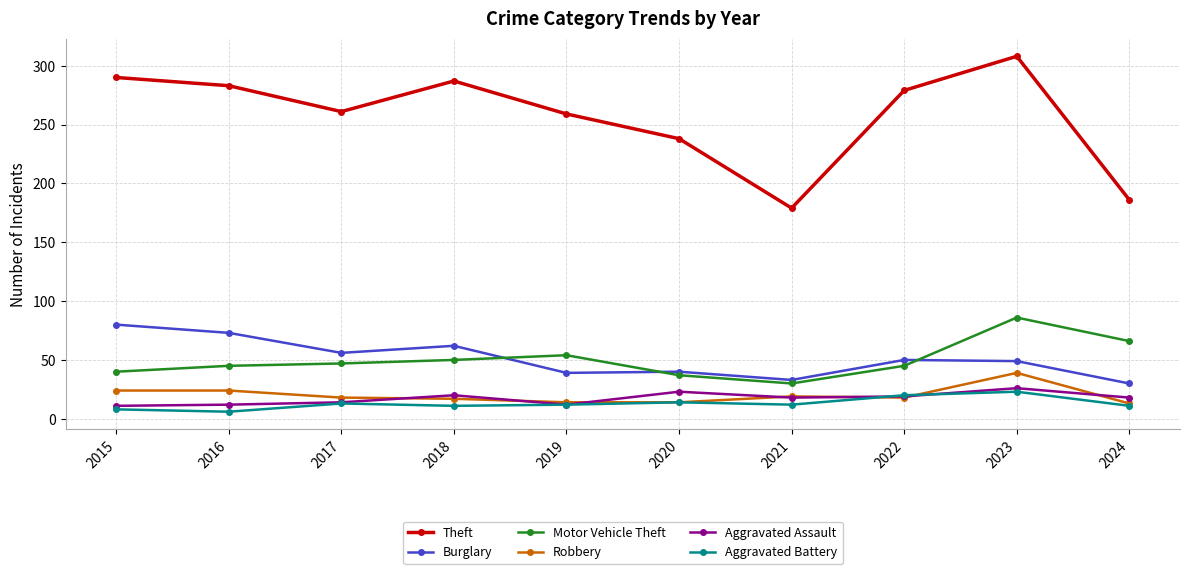

What is the lowest value of the Burglary series?

30